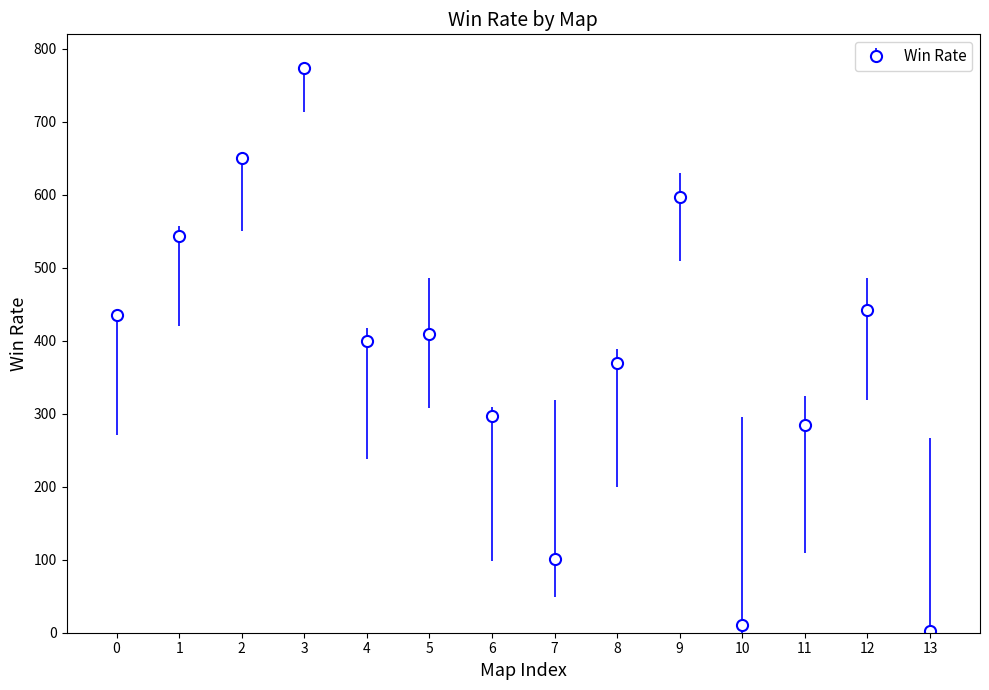

What is the average value?

380